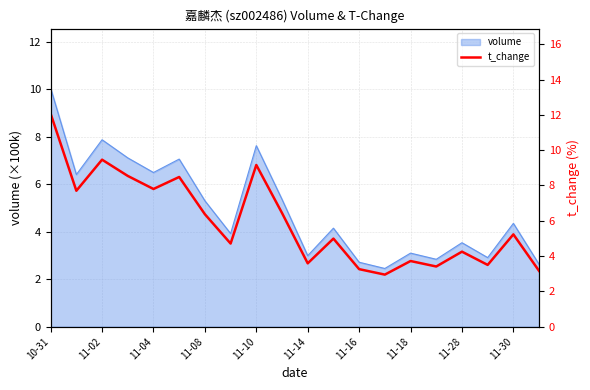

Reading left to right, extract all data points from this chart.

12.1	7.7	9.5	8.5	7.8	8.5	6.4	4.7	9.2	6.4	3.6	5.0	3.3	3.0	3.7	3.4	4.2	3.5	5.2	3.2